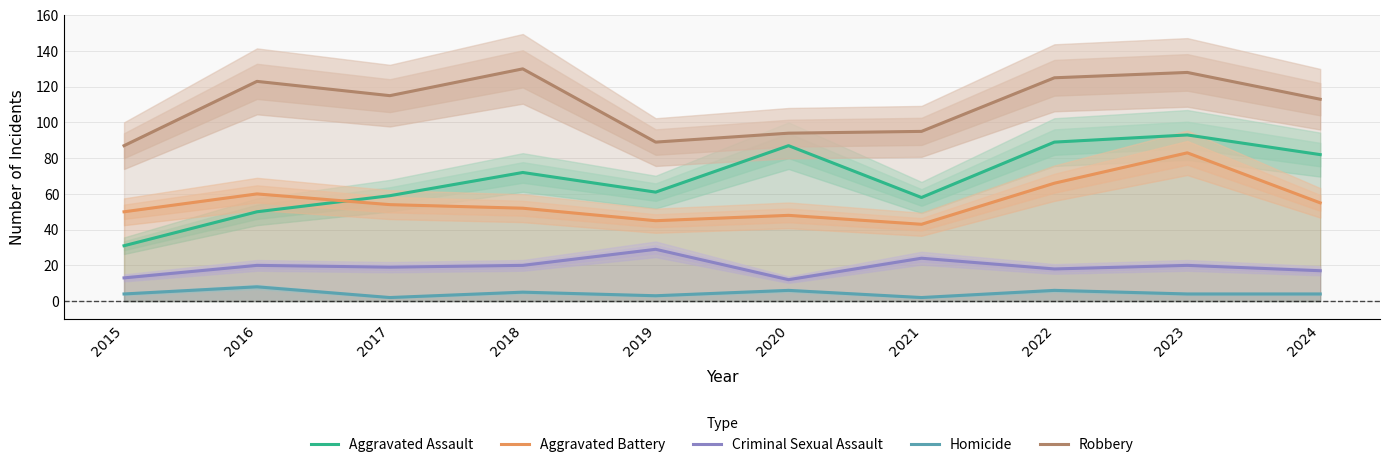

Which series has the largest total across all categories?

Robbery